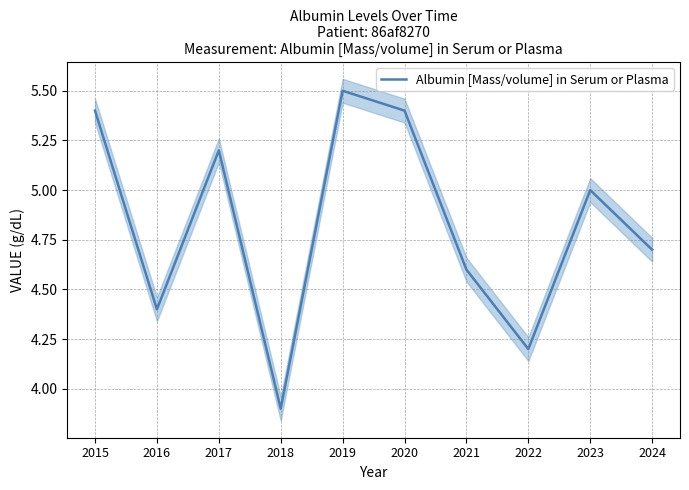

What is the difference between the values at 2016 and 2015?

1.0